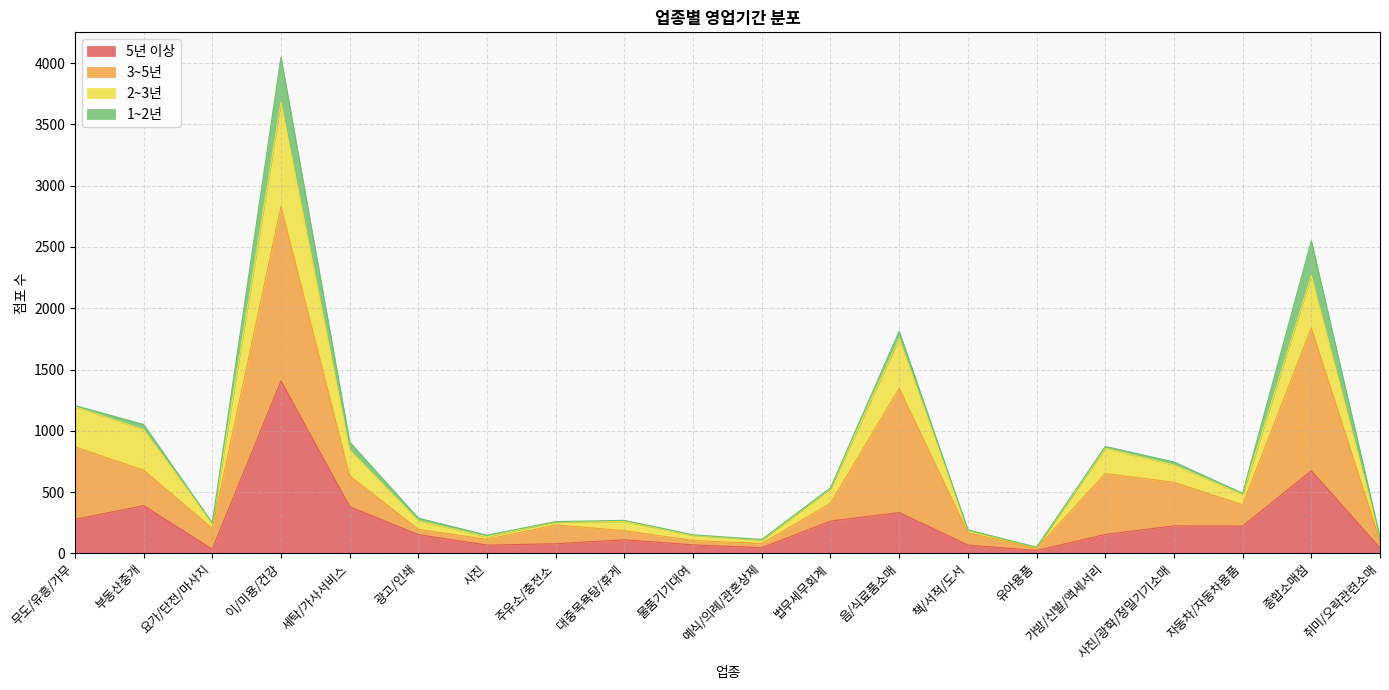

At which label does 5년 이상 reach its peak?

이/미용/건강